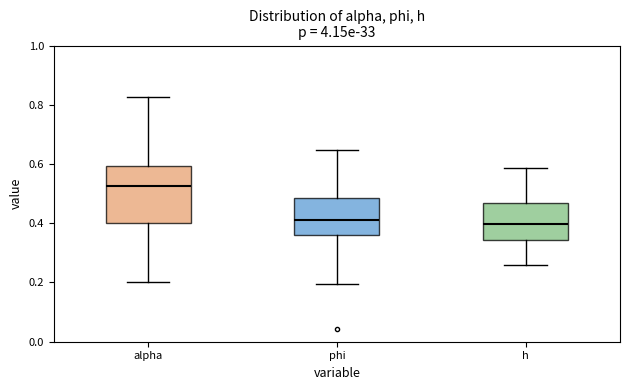

Reading left to right, transcribe this box plot: for each box, give where its median line is, the range the box spans, and where its two whiskers end, as read against the y-axis. The values are not printed on the chart, so give them approximately, as read against the axis.

alpha: median 0.52, box 0.40 to 0.60, whiskers 0.20 to 0.82
phi: median 0.40, box 0.36 to 0.48, whiskers 0.20 to 0.64
h: median 0.40, box 0.34 to 0.46, whiskers 0.26 to 0.58